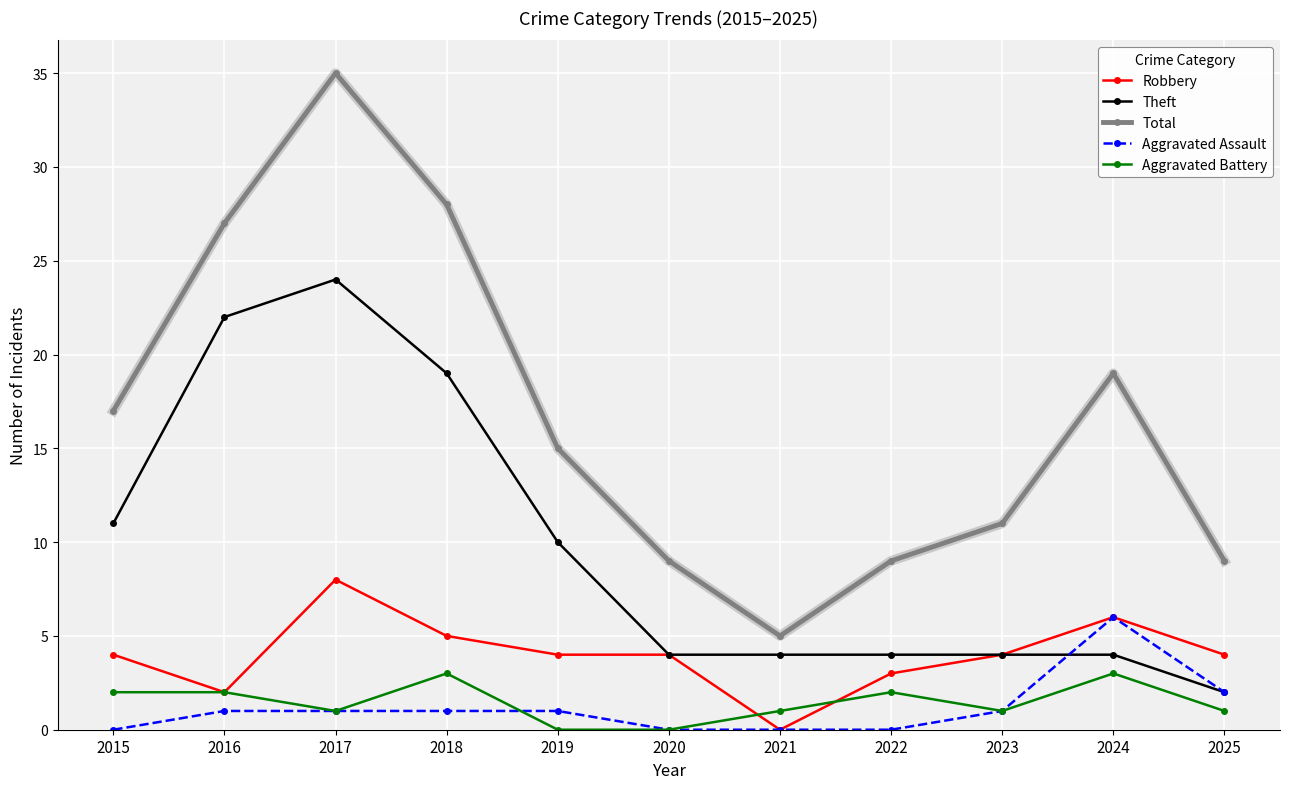

Which series has the widest spread of values?

Total